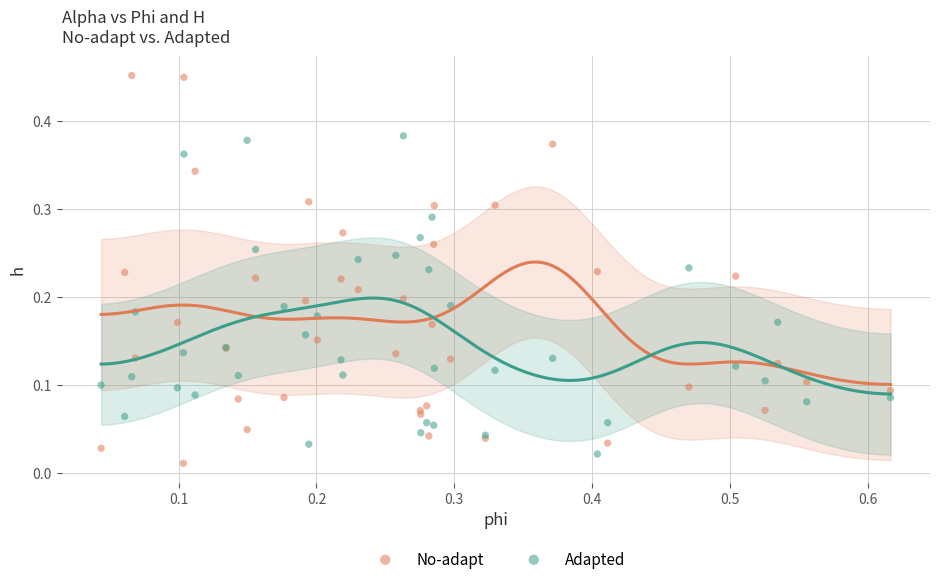

What are all the series names shown in the legend?

No-adapt, Adapted